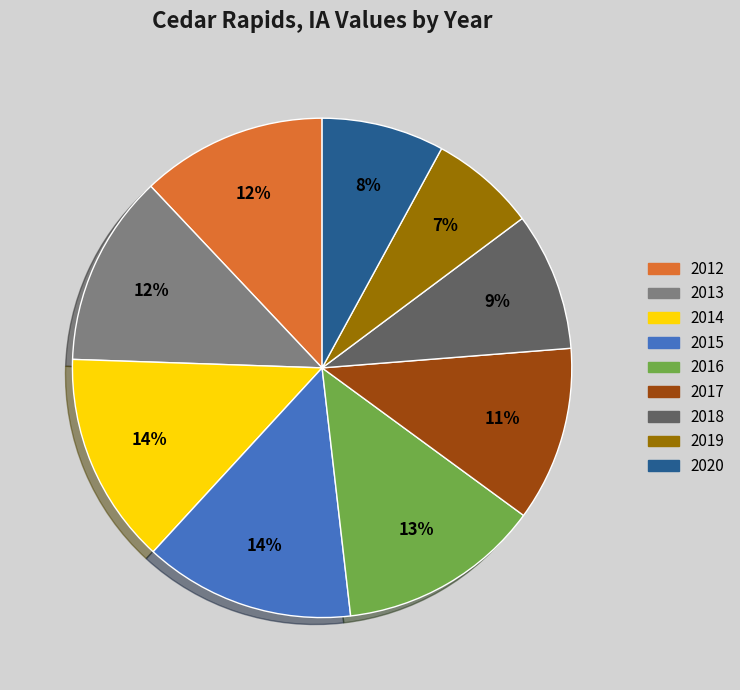

What percentage is the 2017 slice, to the nearest percent?

11%